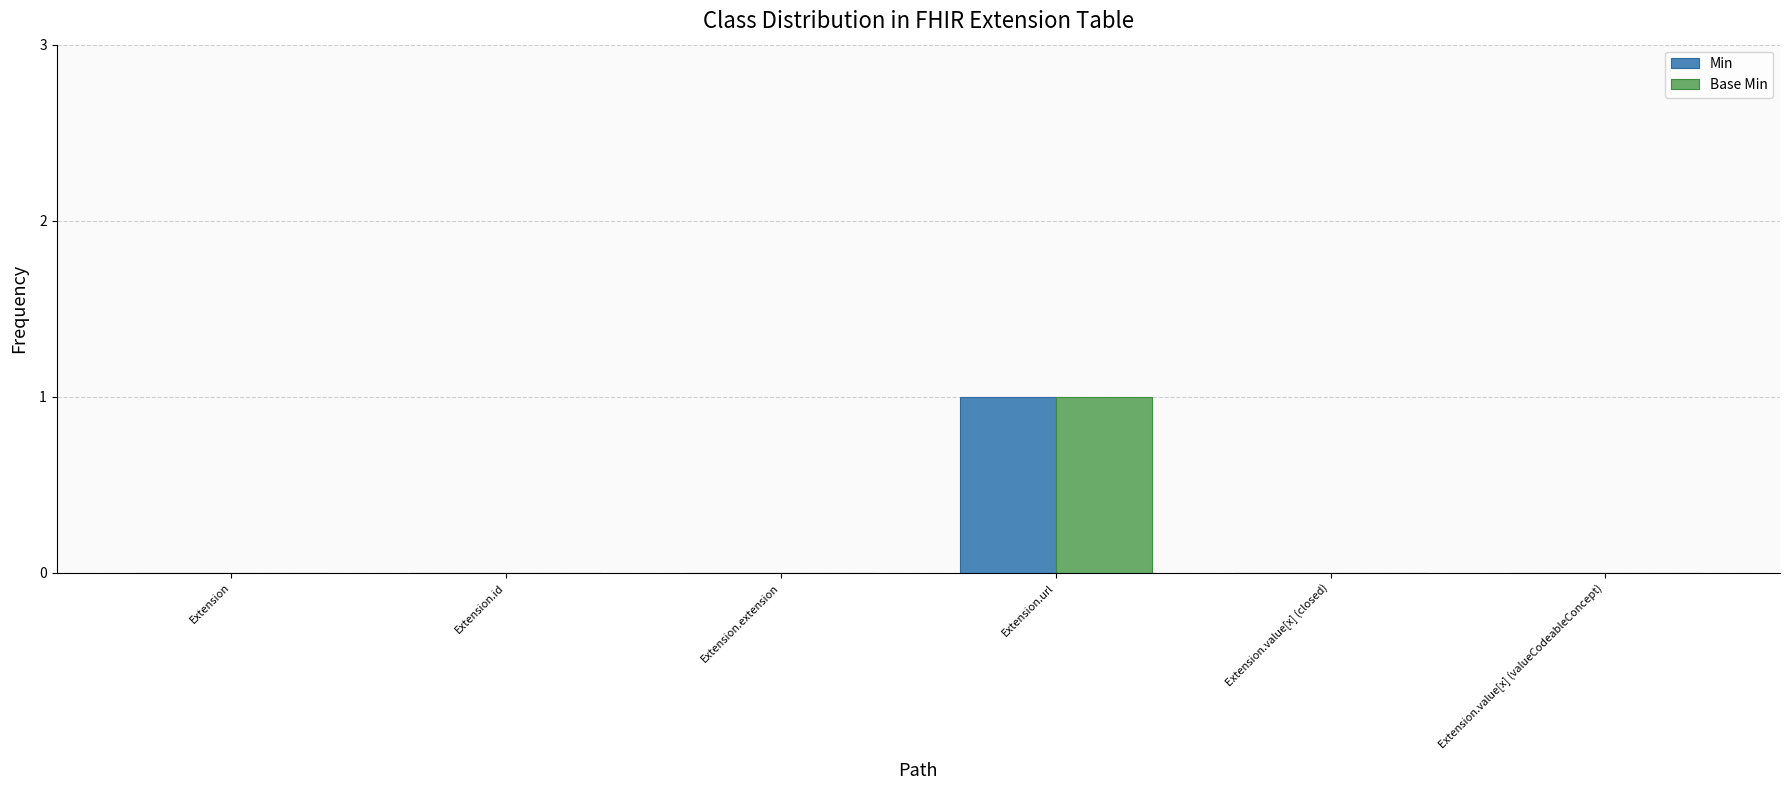

What are all the series names shown in the legend?

Min, Base Min